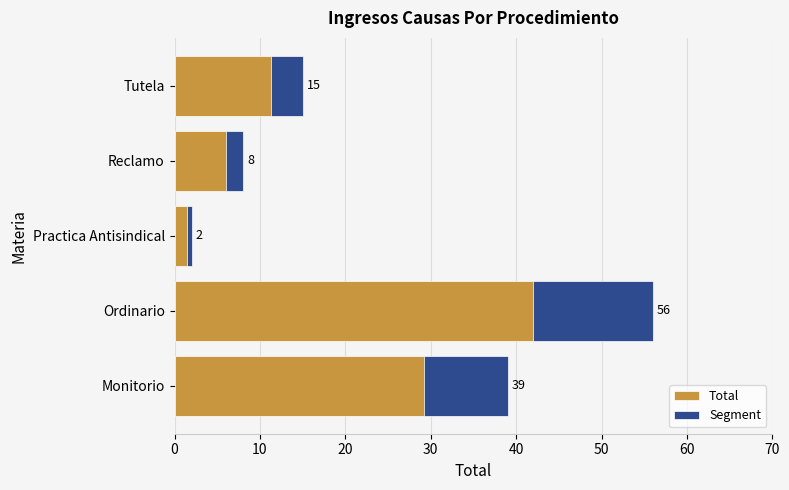

Is it true that Segment equals 2.4 at Tutela?

False